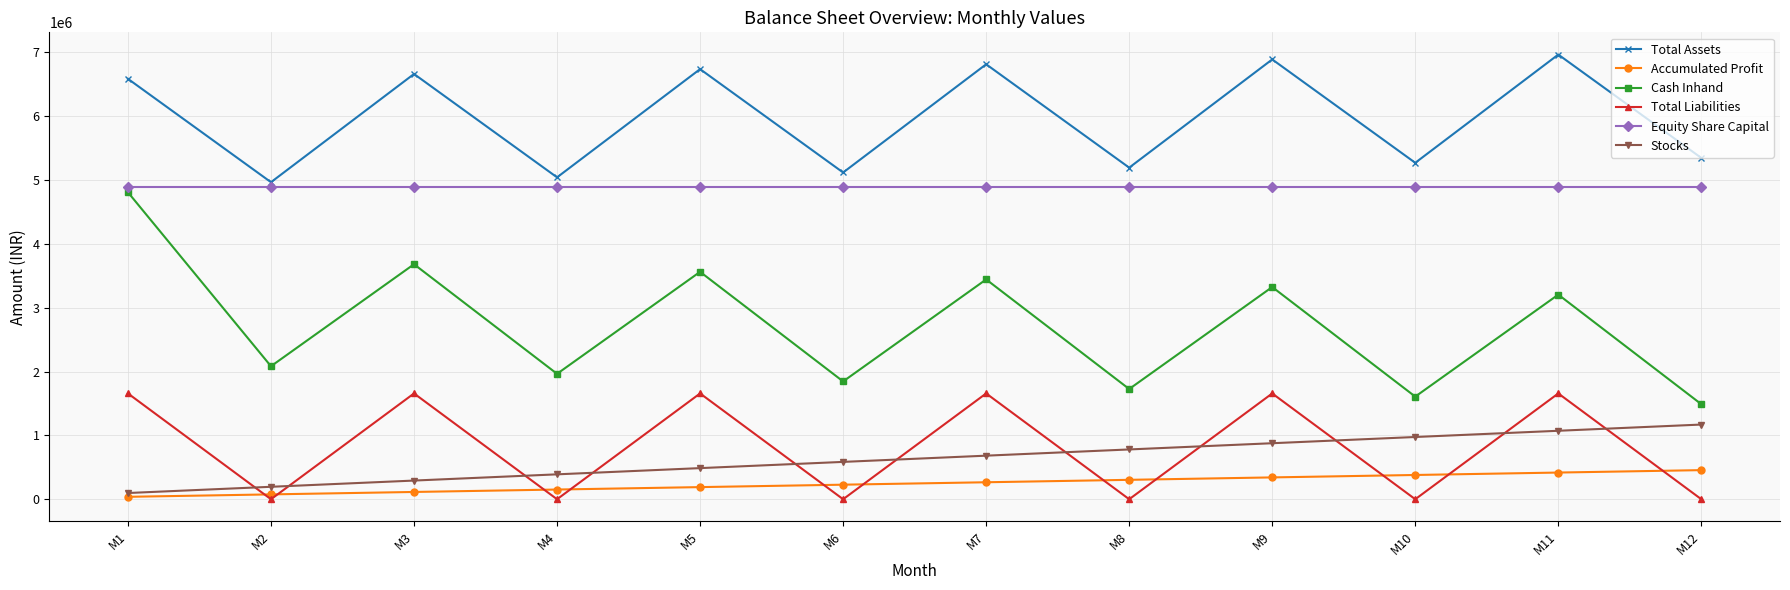

What is the value of the Equity Share Capital point at the 12th from the left?

4890600